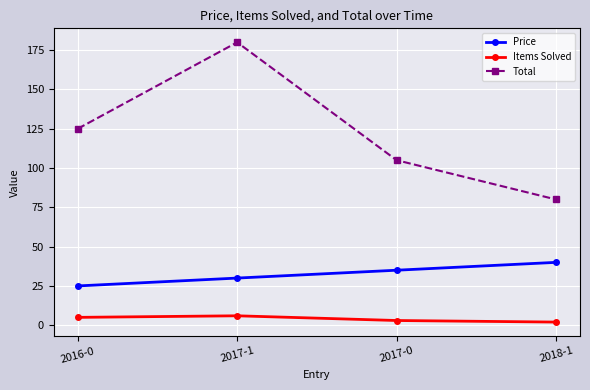

What is the smallest value displayed?

2